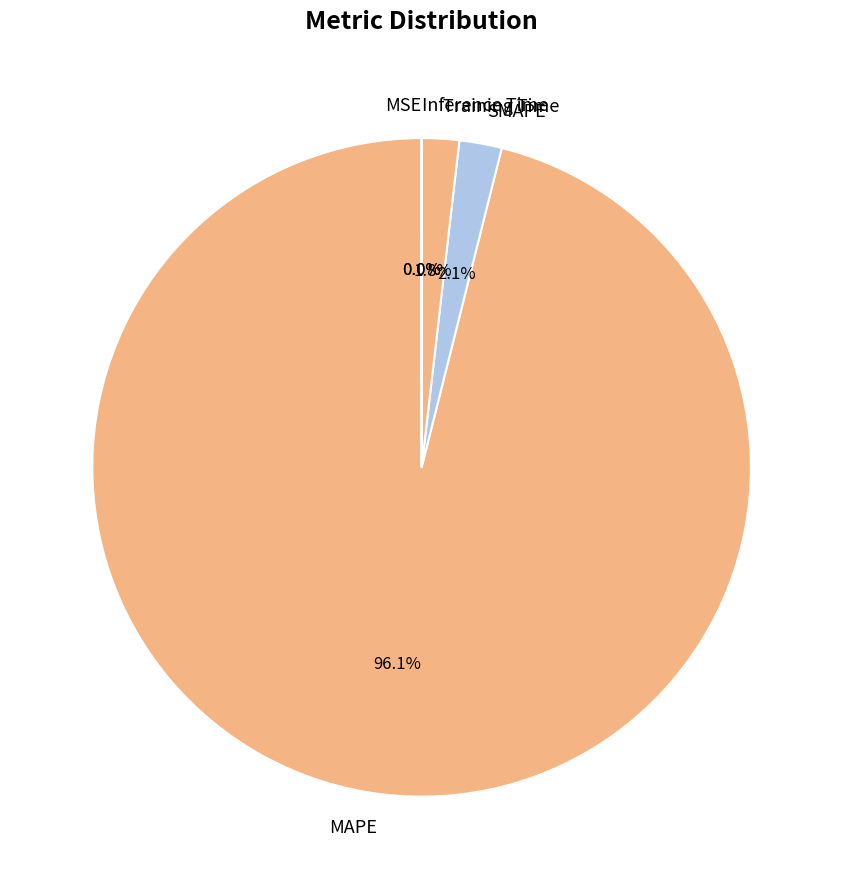

How much of the chart is everything except Training Time?

98.2%